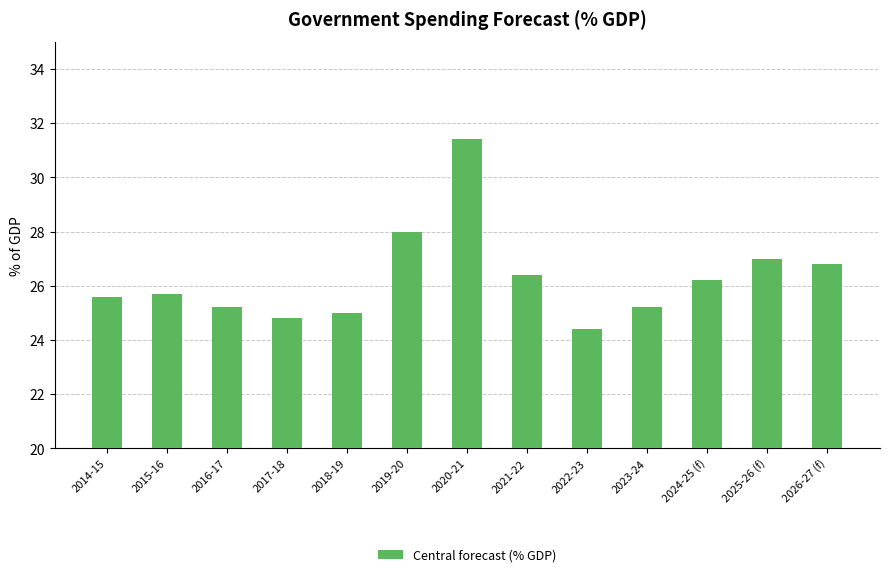

What is the change in value from 2021-22 to 2022-23?

-2.0